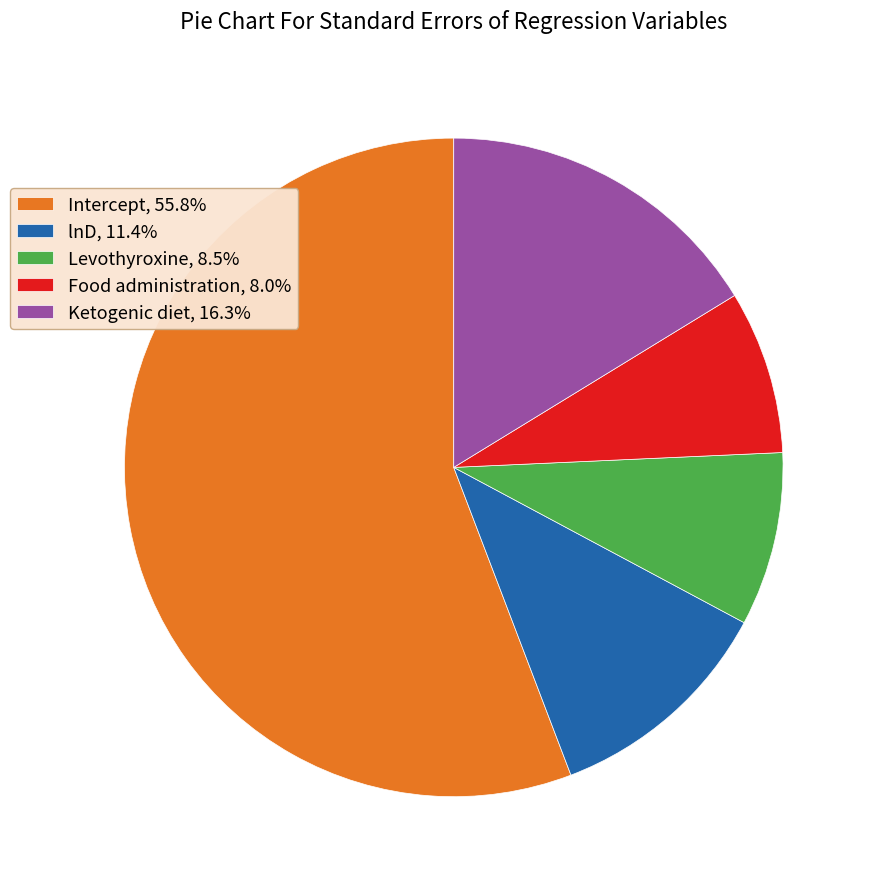

Does any single category account for the majority?

Yes